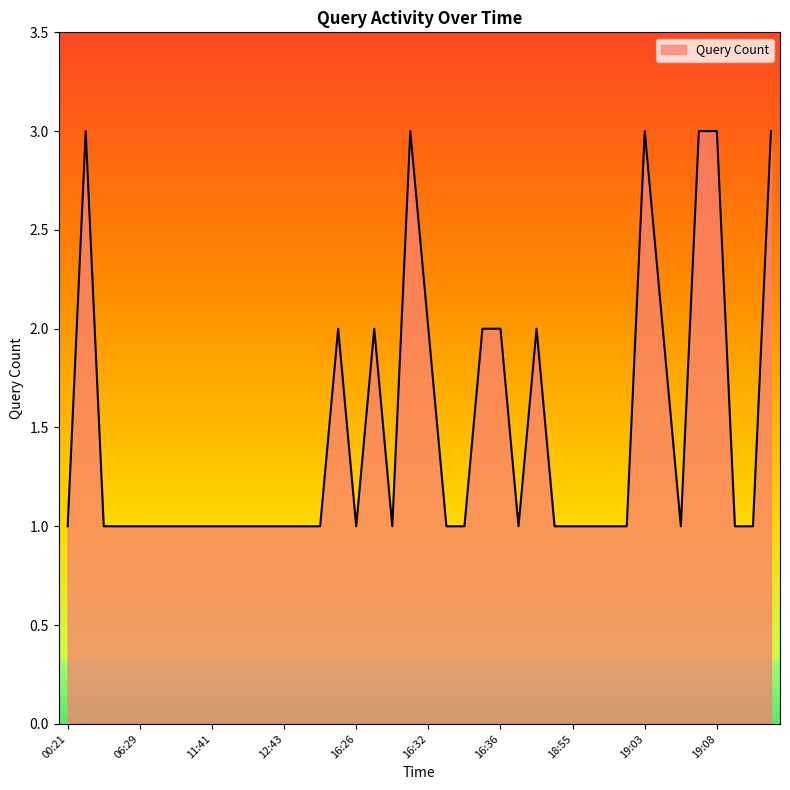

What is the greatest value displayed?

3